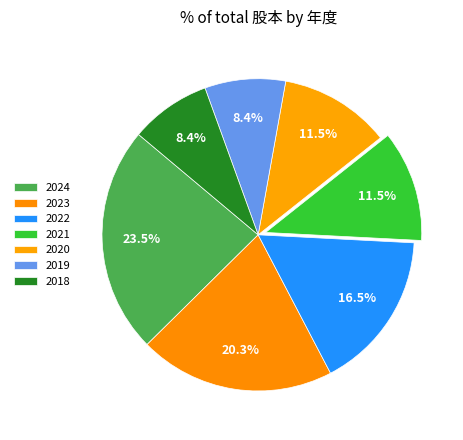

Combined, do 2022 and 2019 account for over 50%?

No